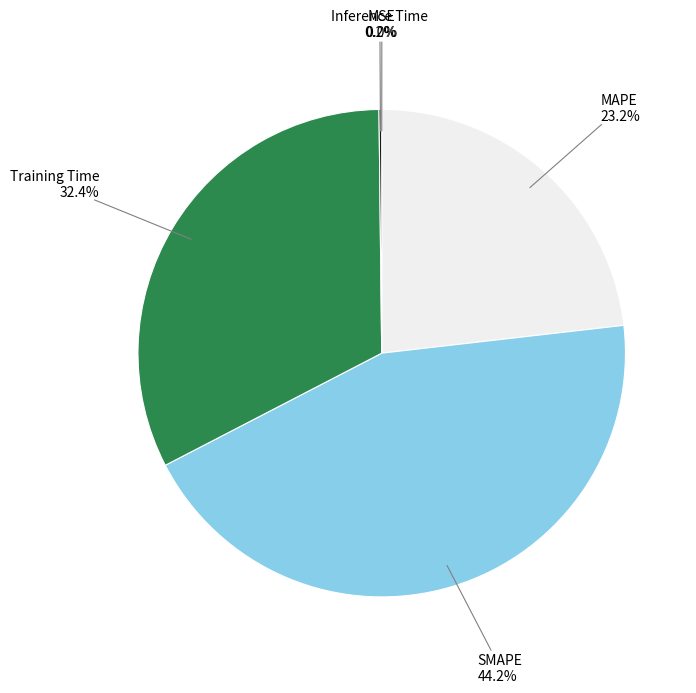

Is there a majority slice in this chart?

No